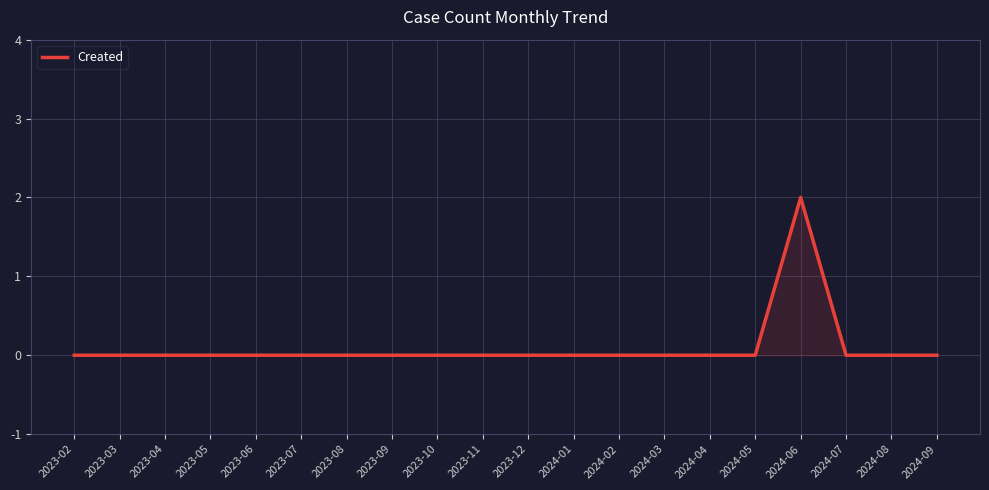

Reading right to left, what are all the values shown in this chart?

2024-09=0	2024-08=0	2024-07=0	2024-06=2	2024-05=0	2024-04=0	2024-03=0	2024-02=0	2024-01=0	2023-12=0	2023-11=0	2023-10=0	2023-09=0	2023-08=0	2023-07=0	2023-06=0	2023-05=0	2023-04=0	2023-03=0	2023-02=0